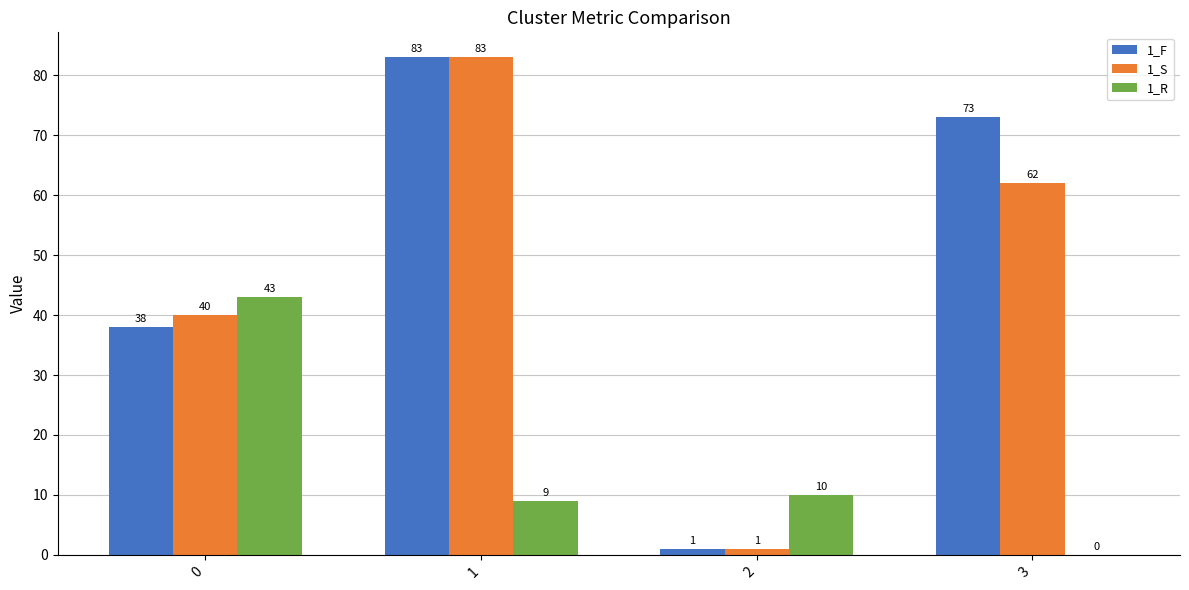

Are the bars horizontal?

No